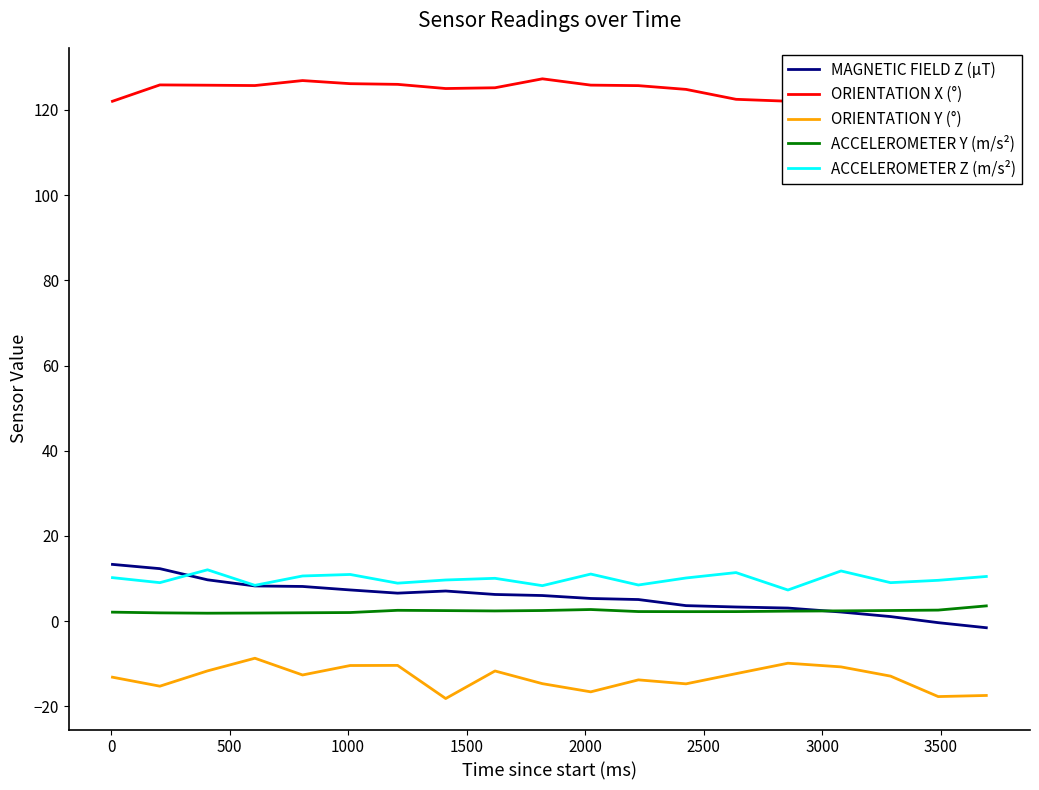

What is the maximum value for ORIENTATION X (°)?

127.3